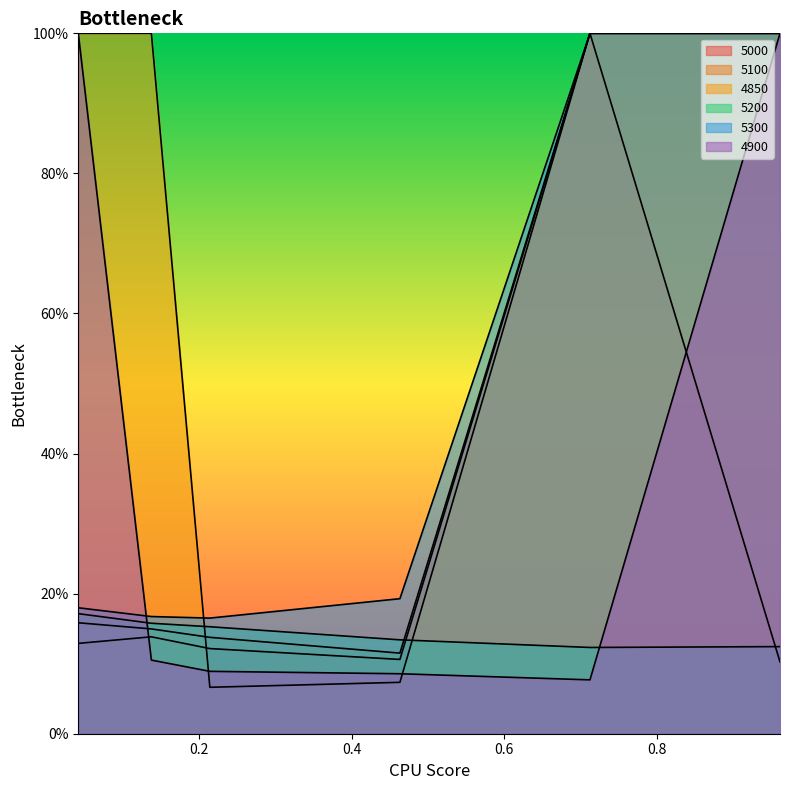

What are all the series names shown in the legend?

5000, 5100, 4850, 5200, 5300, 4900